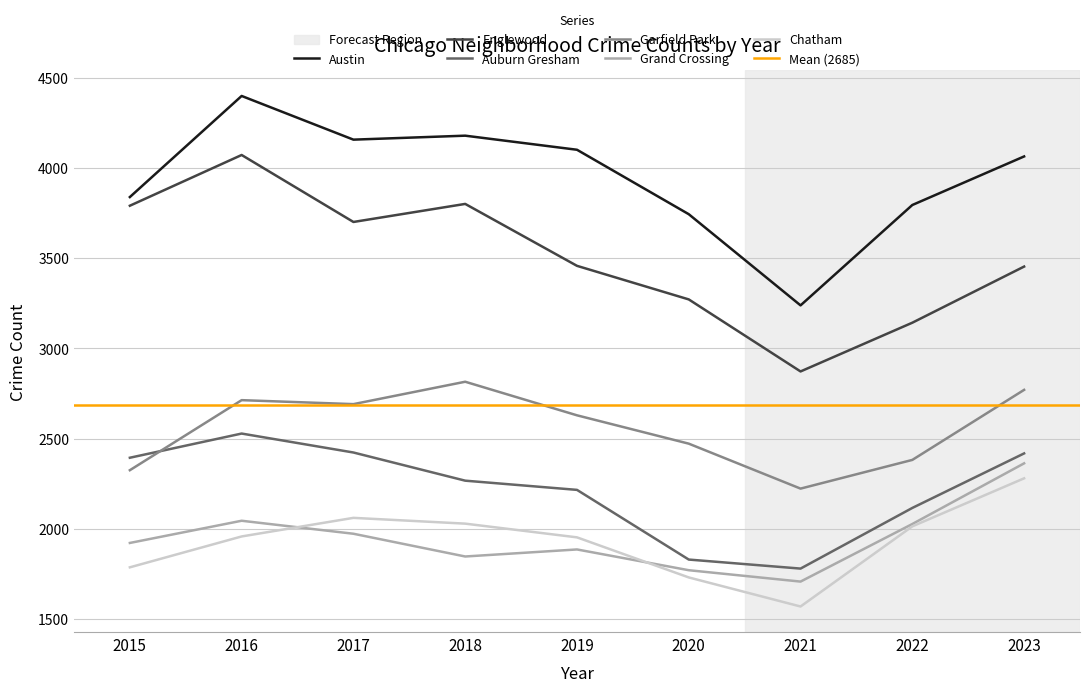

True or false: Englewood and Auburn Gresham cross at least once.

False